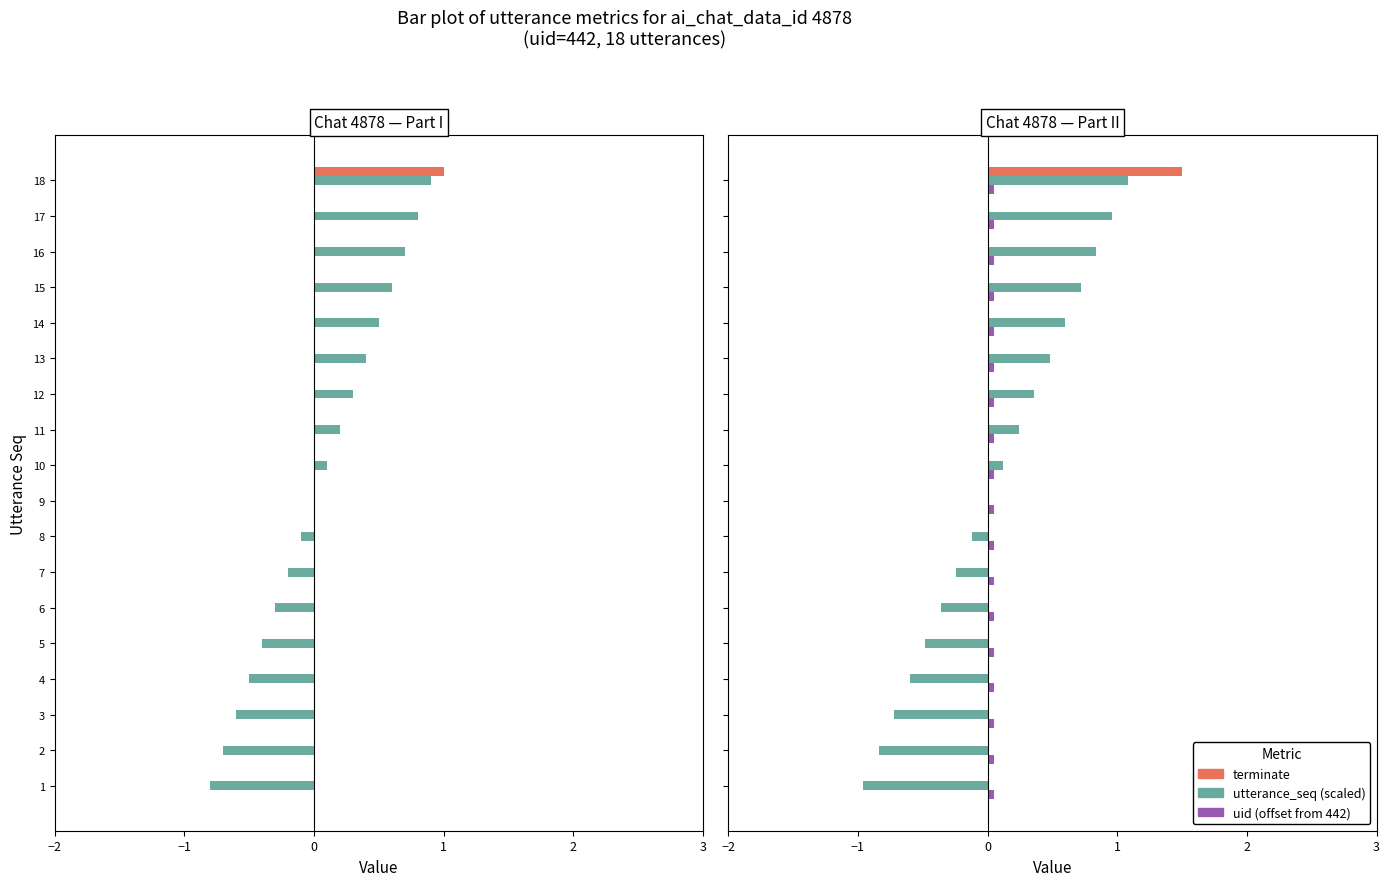

Which series has the largest range (max minus min)?

utterance_seq (scaled)